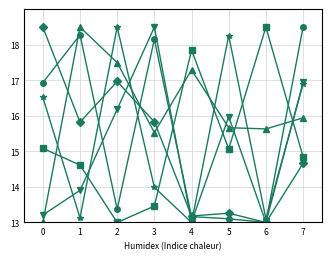

What is the maximum value shown in the chart?

18.5